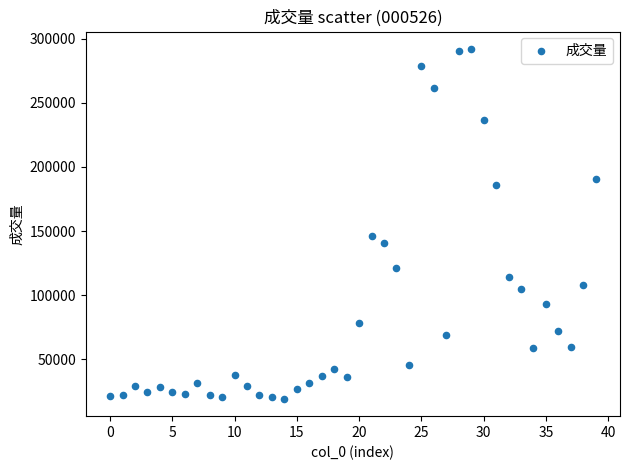

What Y value in the scatter plot is closest to 155617?

145959